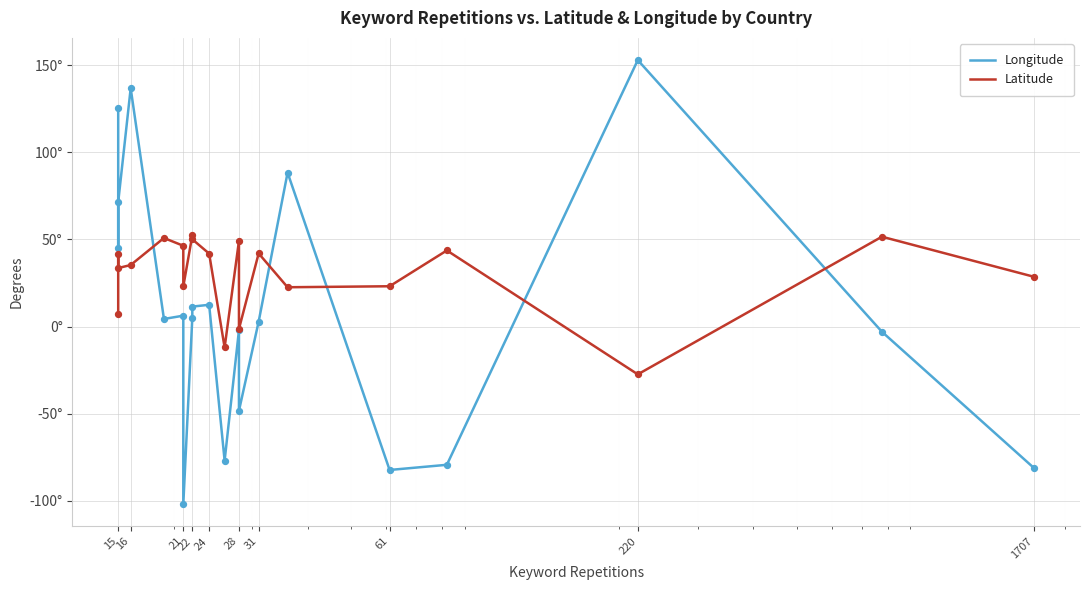

Which series reaches the minimum Y coordinate?

Longitude